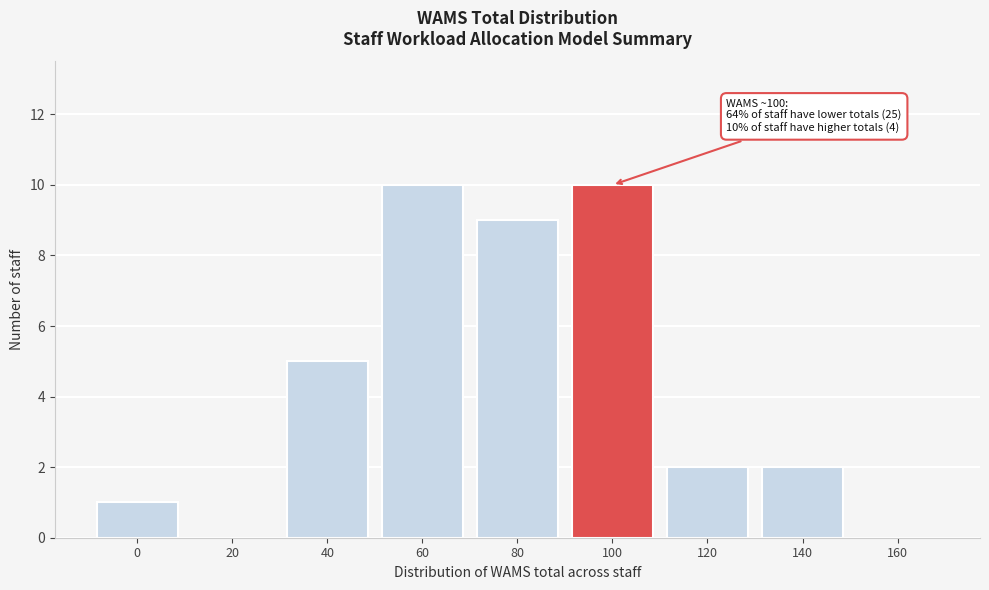

Reading right to left, transcribe all the data shown in this chart.

160=0	140=2	120=2	100=10	80=9	60=10	40=5	20=0	0=1